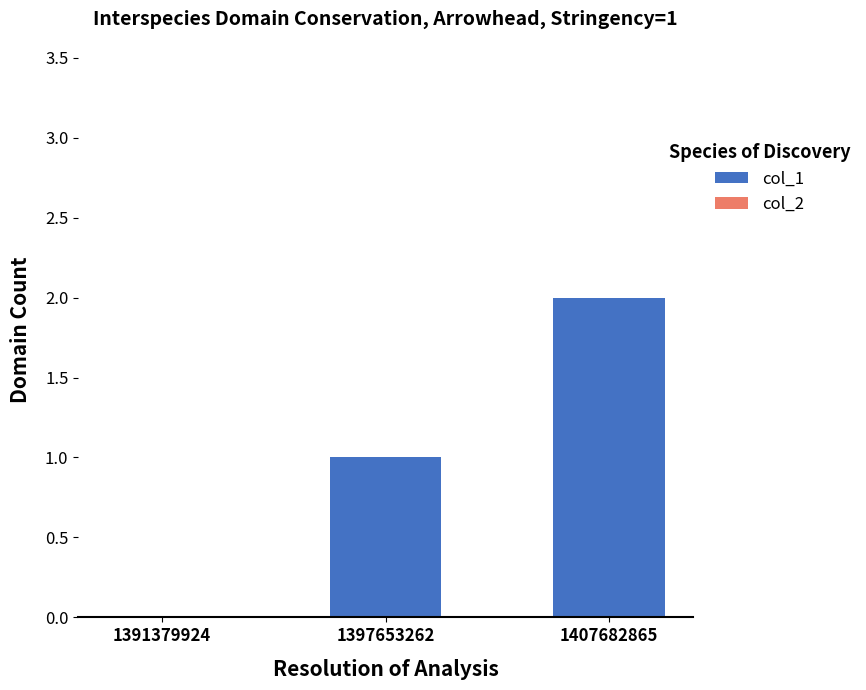

Is it true that the value at 1397653262 is 0?

False